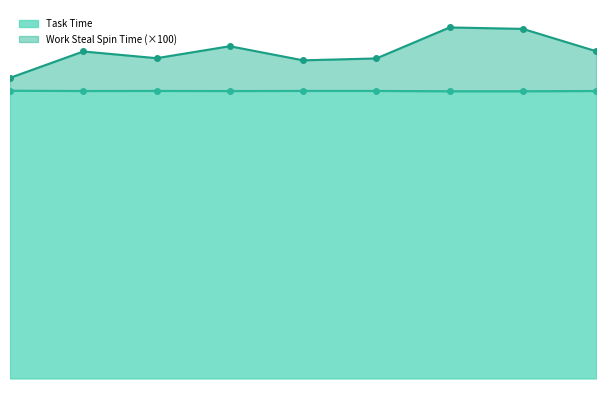

What are all the series names shown in the legend?

Task Time, Work Steal Spin Time